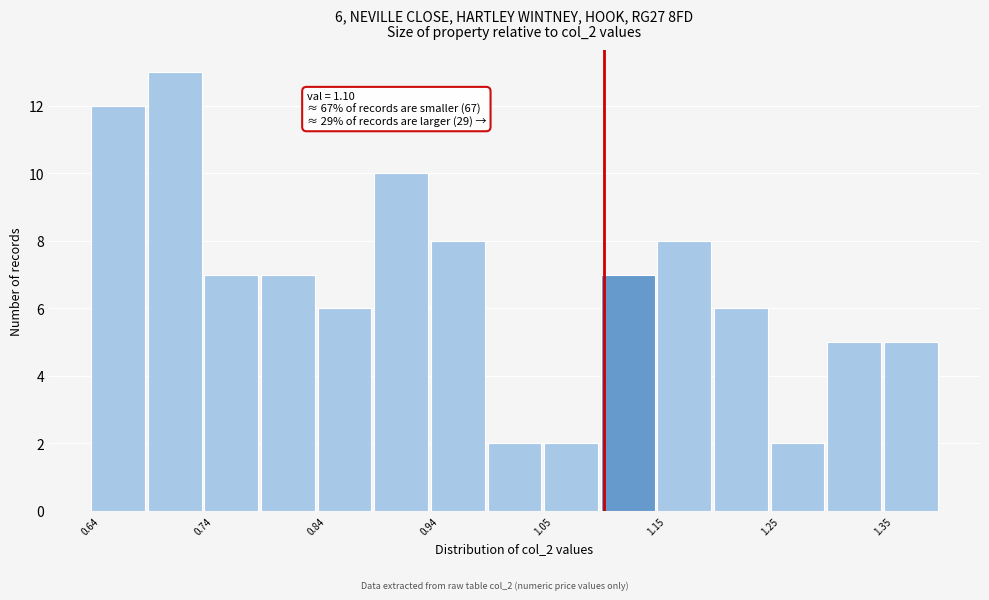

Around what value on the x-axis is the tallest bar? Give the approximate position of its centre, as read against the axis.

0.72